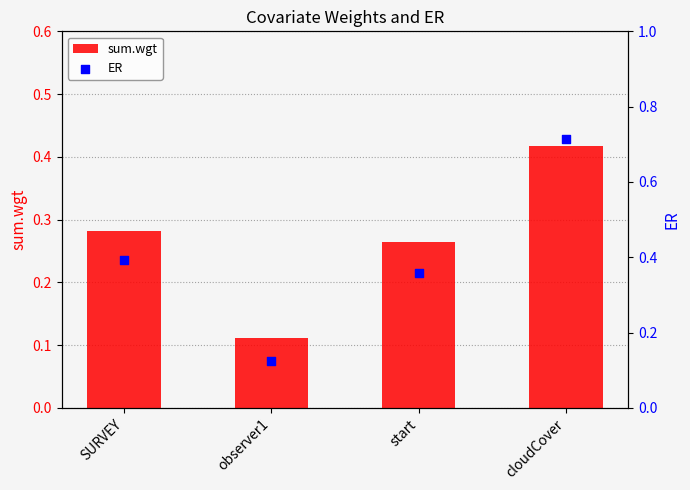

What are all the series names shown in the legend?

sum.wgt, ER